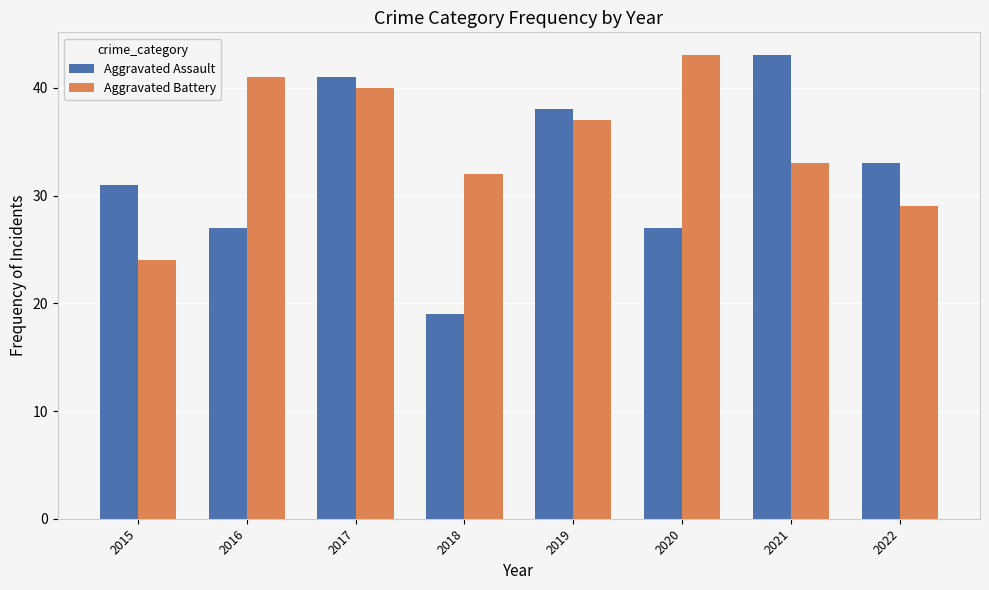

Reading left to right, transcribe all the data shown in this chart.

Aggravated Assault: 31	27	41	19	38	27	43	33
Aggravated Battery: 24	41	40	32	37	43	33	29